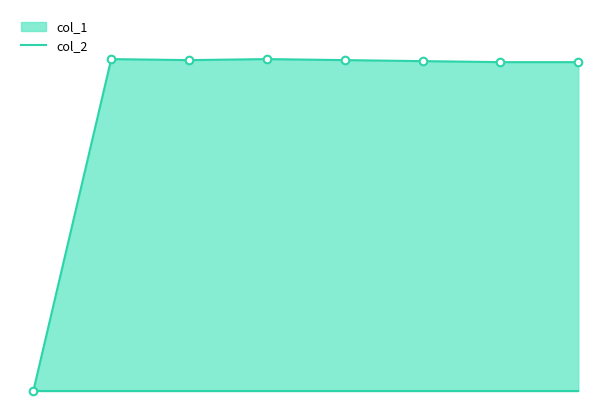

Which has a higher value, 1408468068 or 1407787665?

1407787665